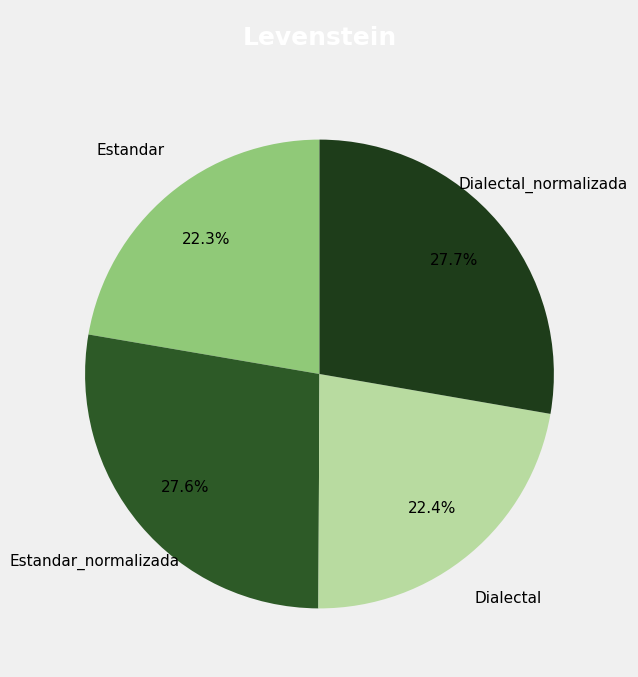

How many segments does this pie chart have?

4